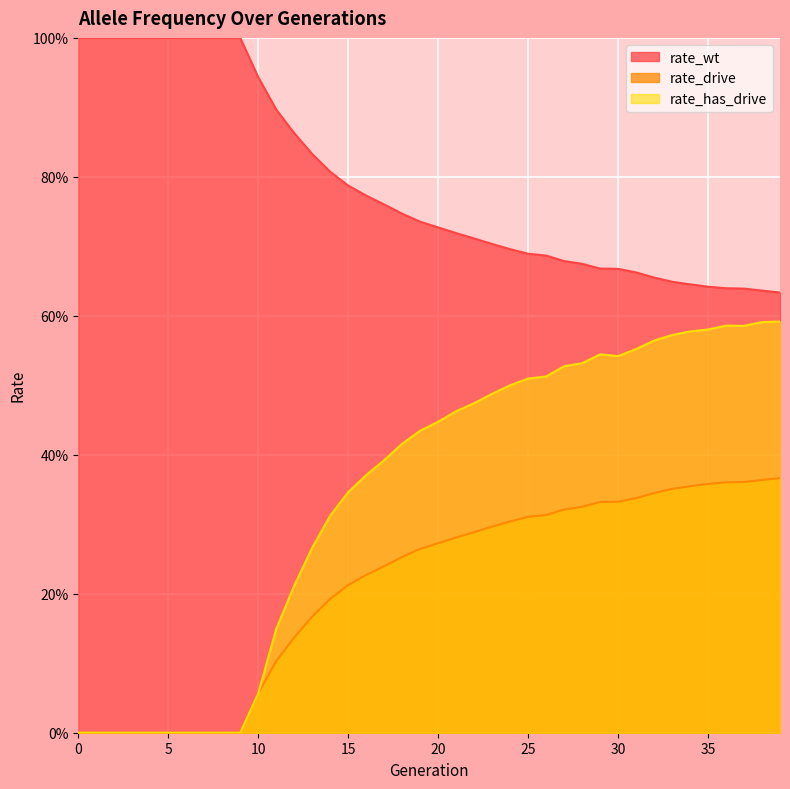

Does the chart display data point markers on the line(s)?

No